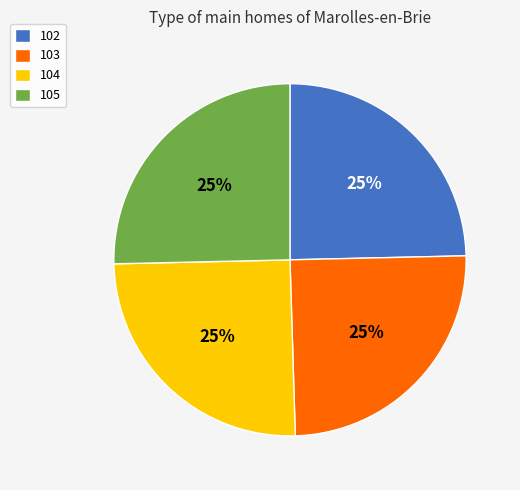

True or false: 103 accounts for 34% of the total.

False